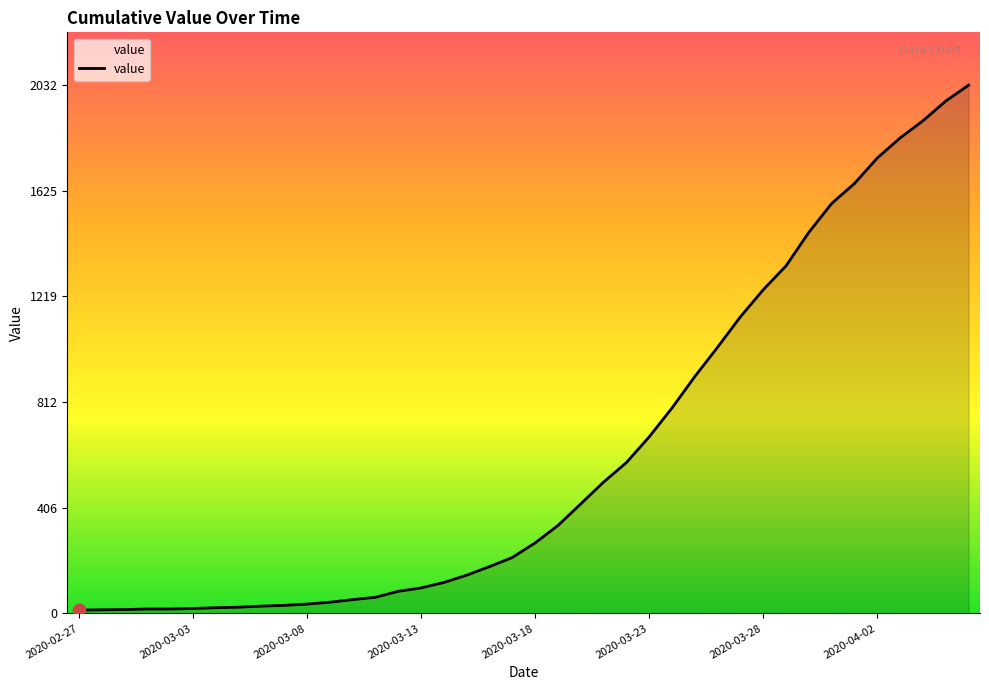

What is the difference between the maximum and minimum values?

2019